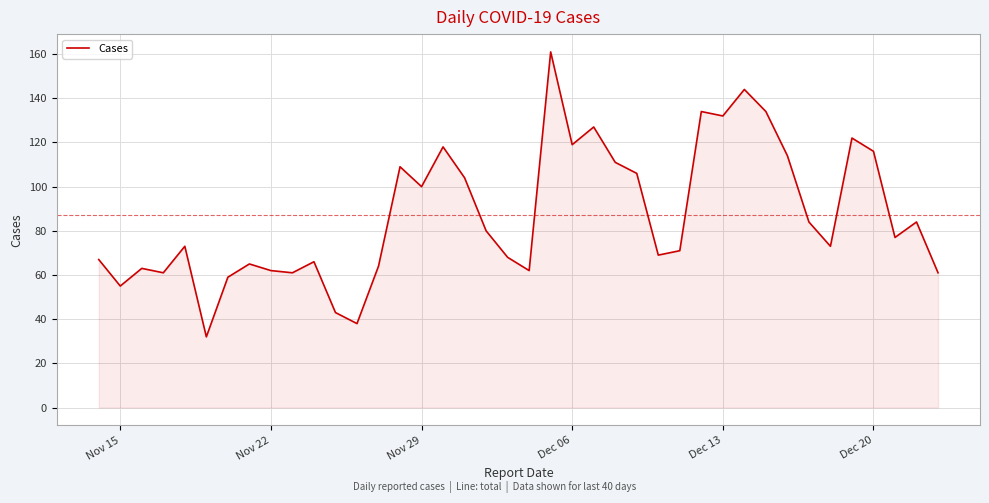

What is the greatest value displayed?

161